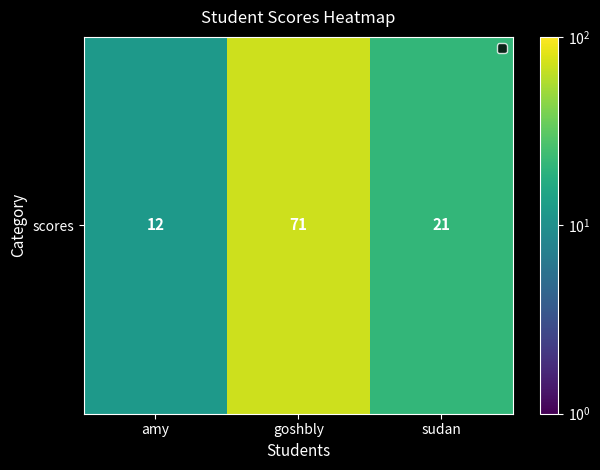

Is it true that the value at goshbly is 100?

False